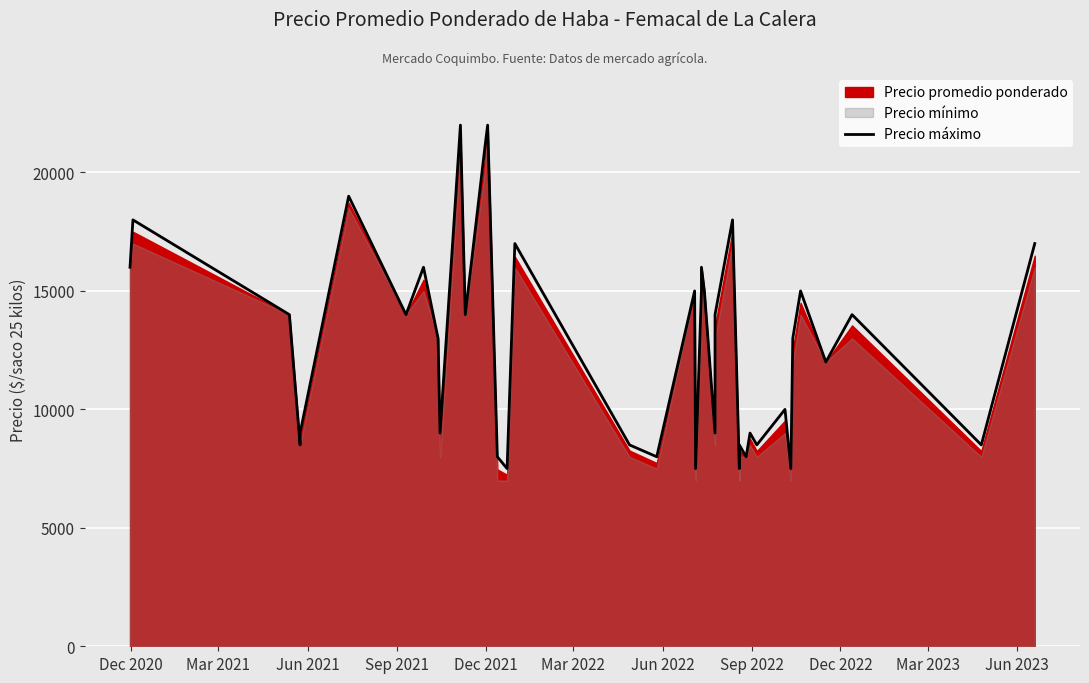

What is the maximum value shown in the chart?

22000